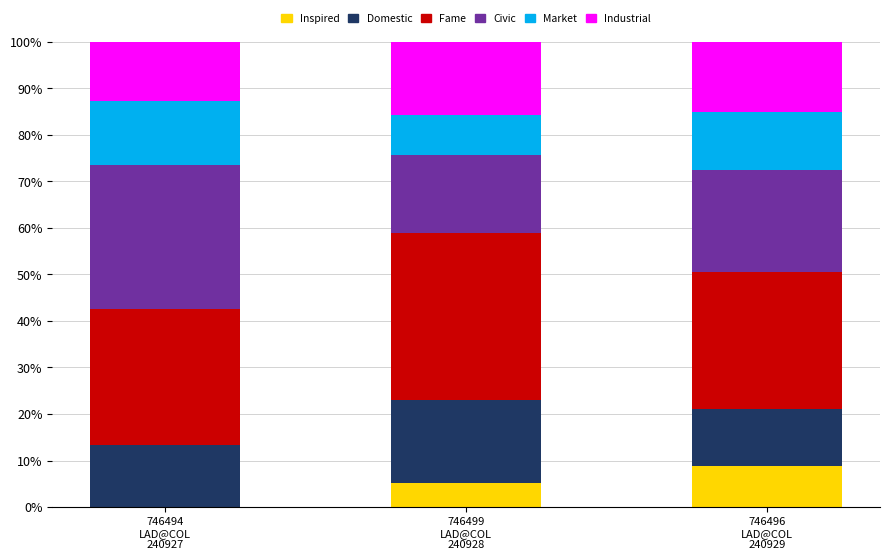

Are the bars horizontal?

No